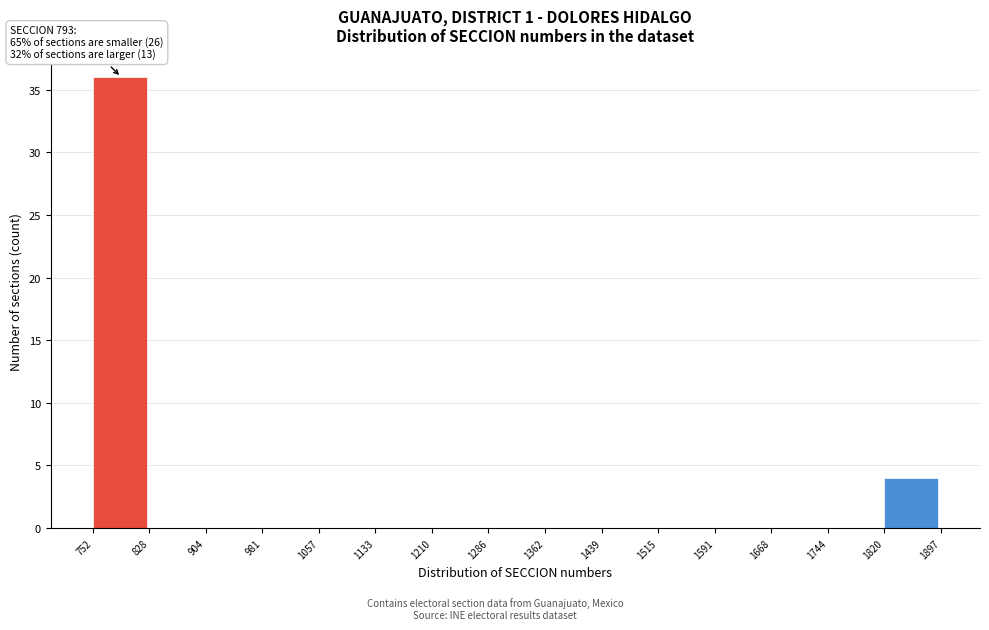

Which range on the x-axis has the tallest bar?

752 to 828